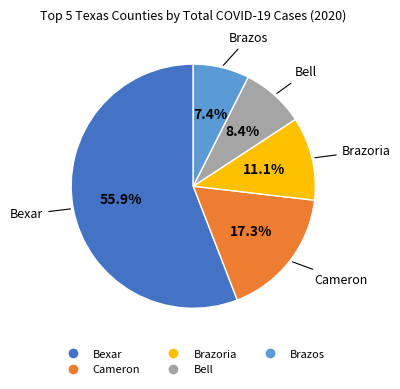

Rank the categories by value from lowest to highest.

Brazos, Bell, Brazoria, Cameron, Bexar